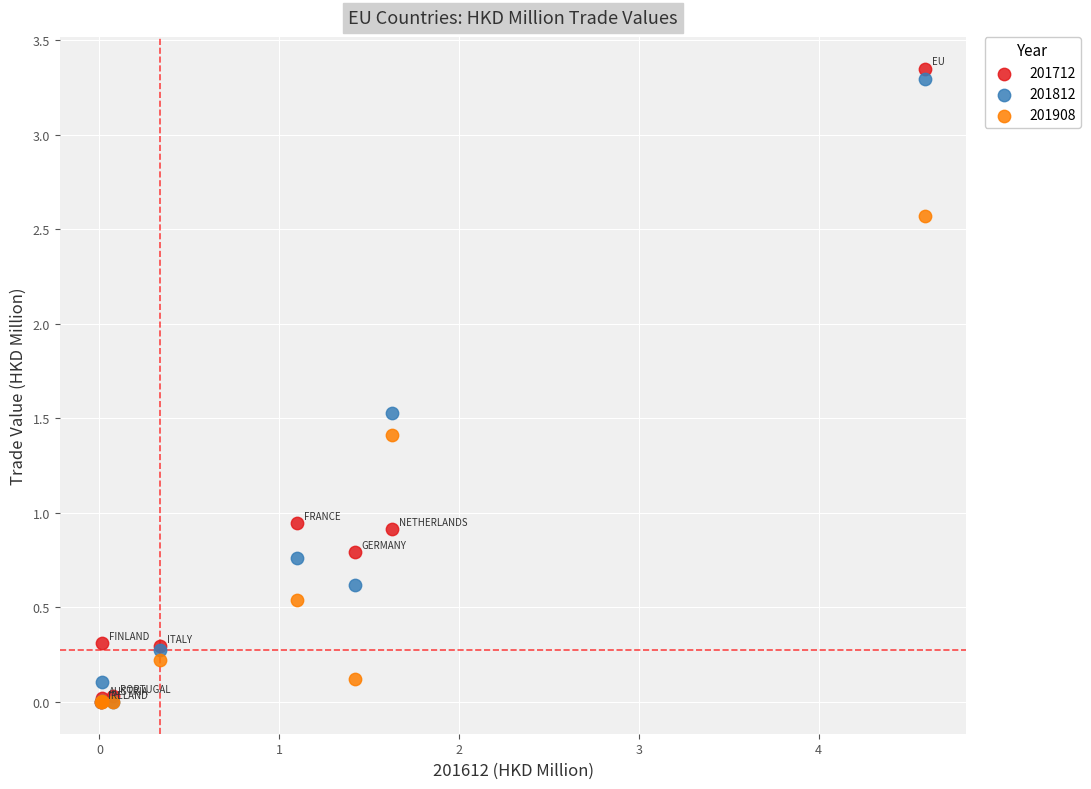

What are all the series names shown in the legend?

201712, 201812, 201908